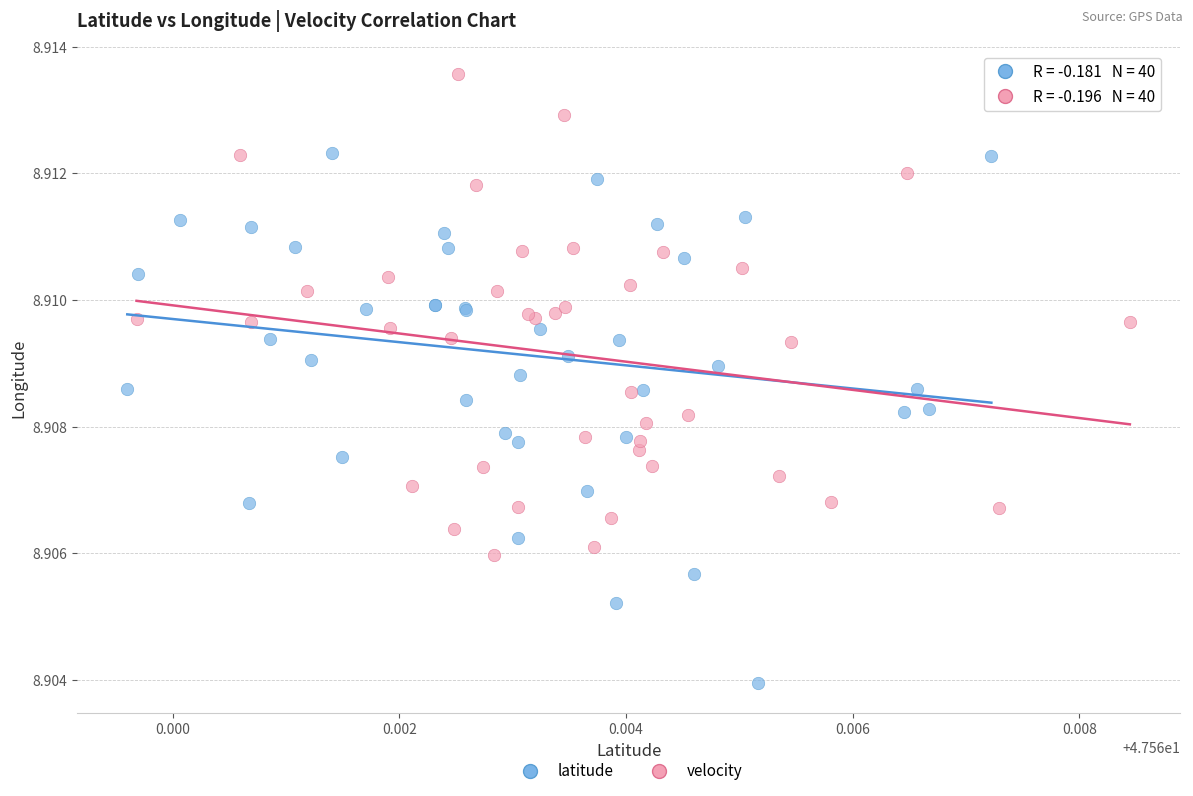

Which series contains the lowest Y value?

latitude